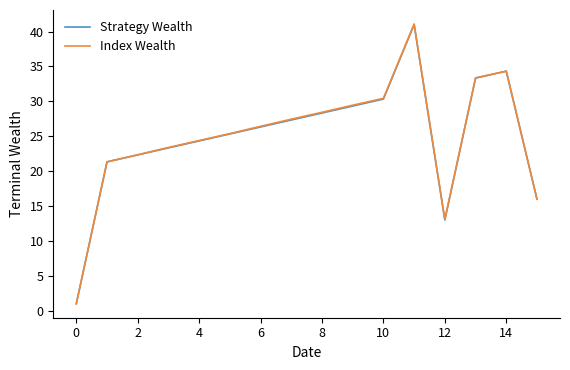

Reading left to right, transcribe all the data shown in this chart.

Strategy Wealth: 1.0	21.3	22.3	23.3	24.3	25.3	26.3	27.3	28.3	29.3	30.3	41.0	13.0	33.3	34.3	16.0
Index Wealth: 1.0	21.3	22.3	23.4	24.4	25.4	26.4	27.5	28.4	29.5	30.4	41.1	13.1	33.4	34.3	16.0